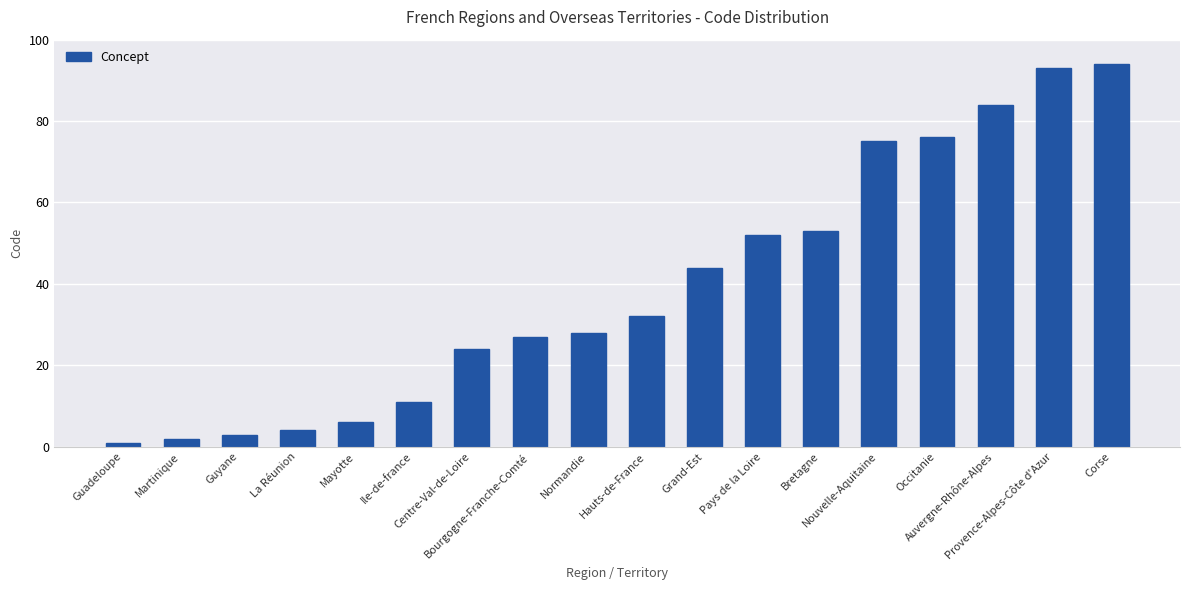

Read the value at La Réunion, to the nearest 5.

5